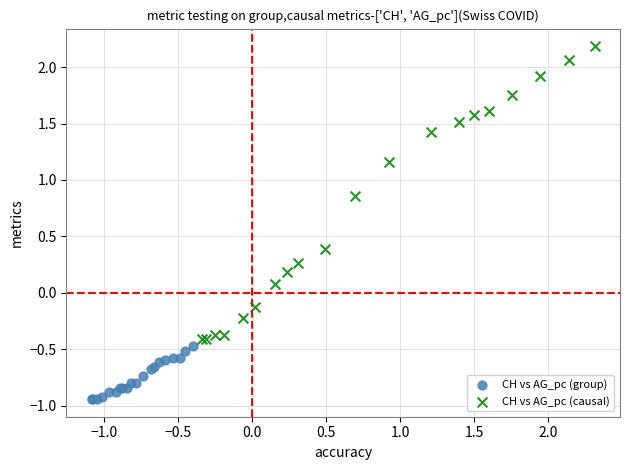

Which series reaches the maximum Y coordinate?

CH vs AG_pc (causal)